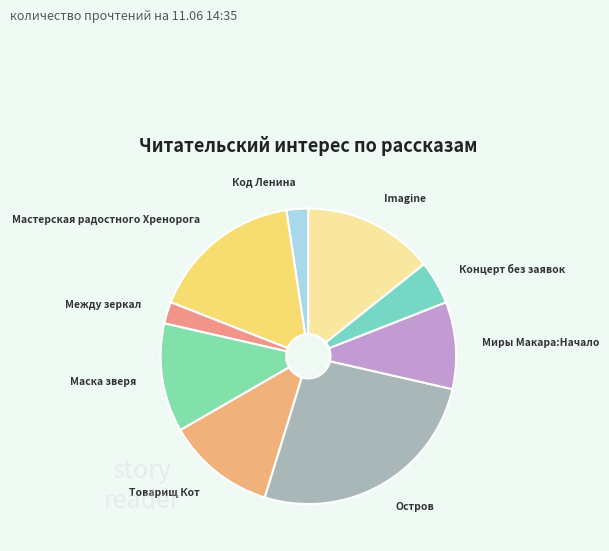

Do Товарищ Кот and Концерт без заявок together represent more than half of the pie?

No